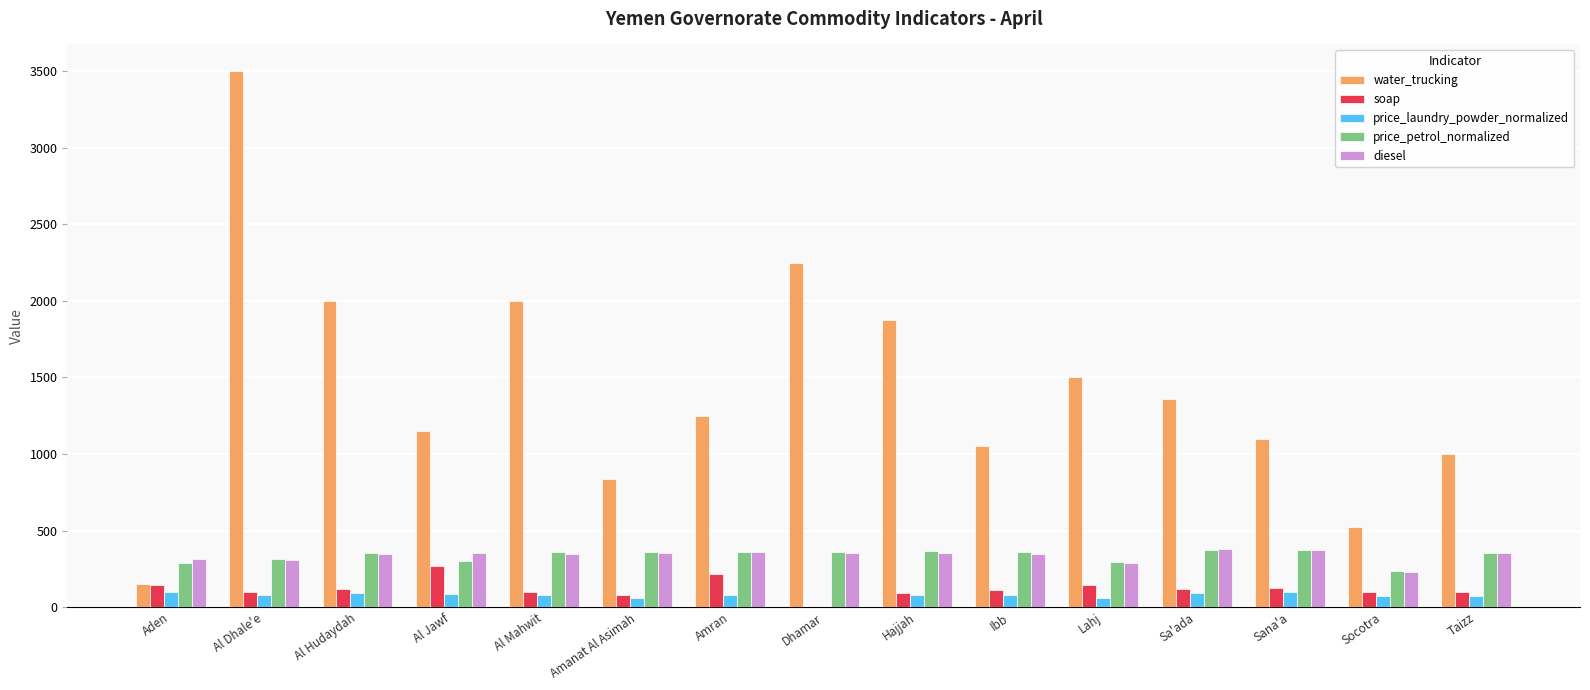

What is the sum of all price_petrol_normalized values?

5047.5